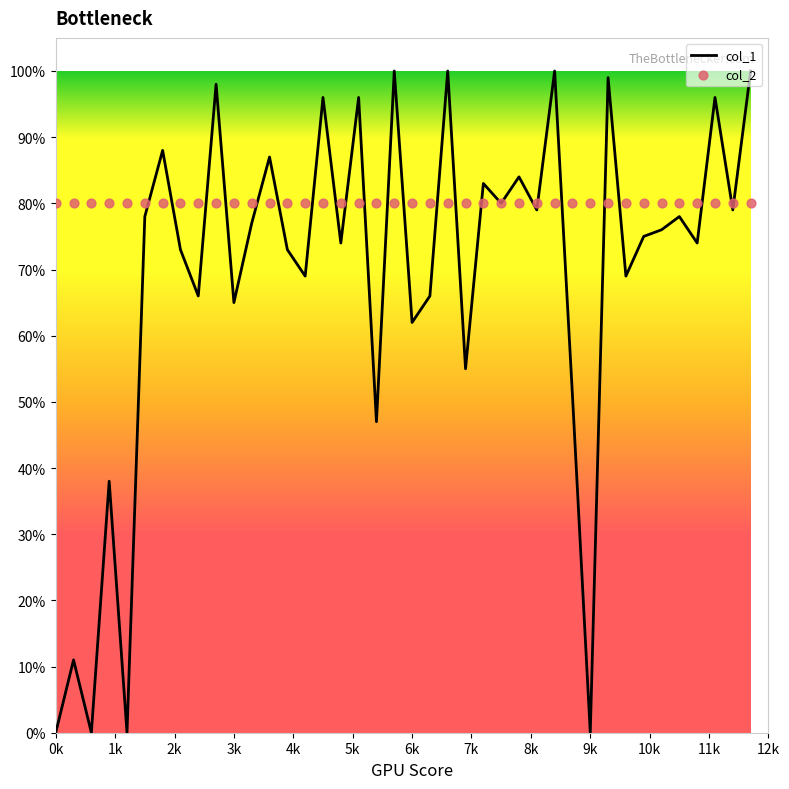

Which series has the largest total across all categories?

col_2